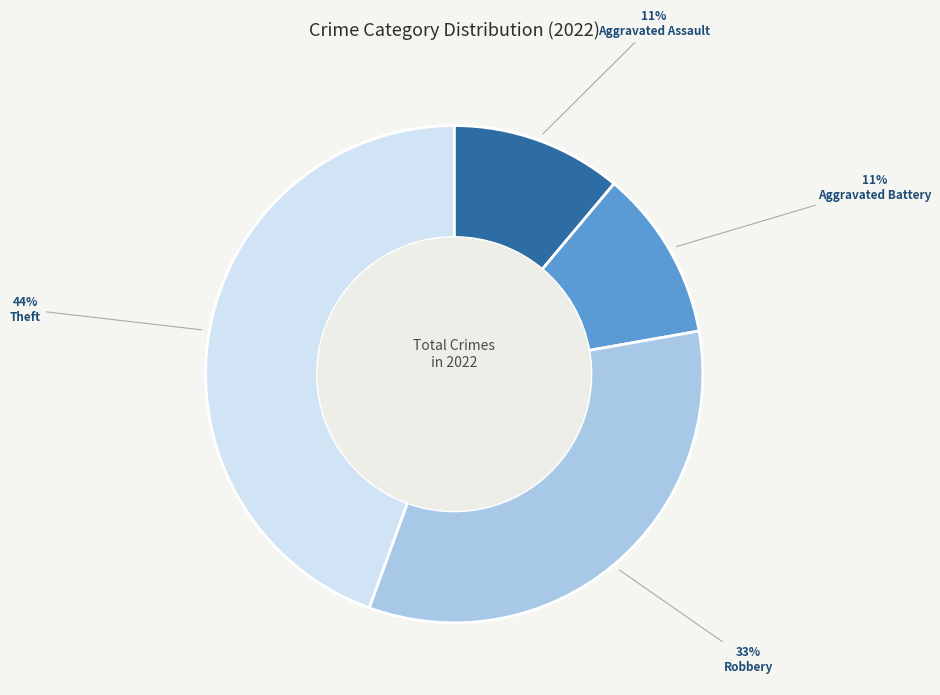

Approximately how many times larger is the value at Theft compared to Robbery?

1.3